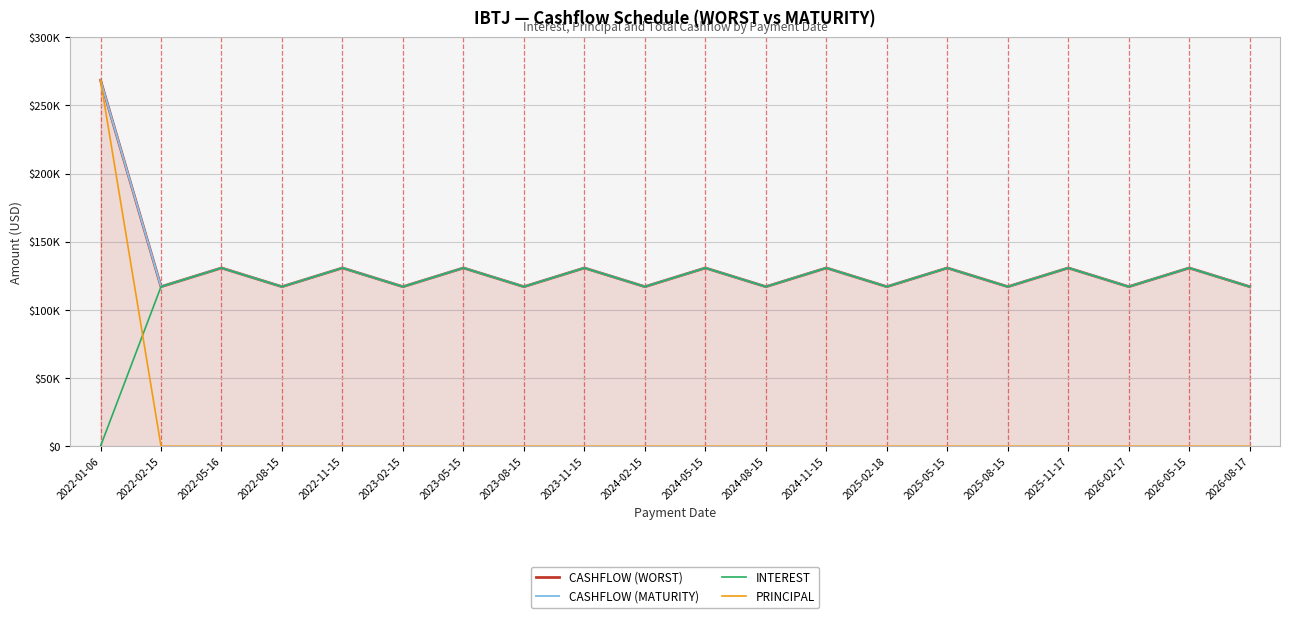

In CASHFLOW (WORST), how many points are lower than both neighbors (excluding endpoints)?

9